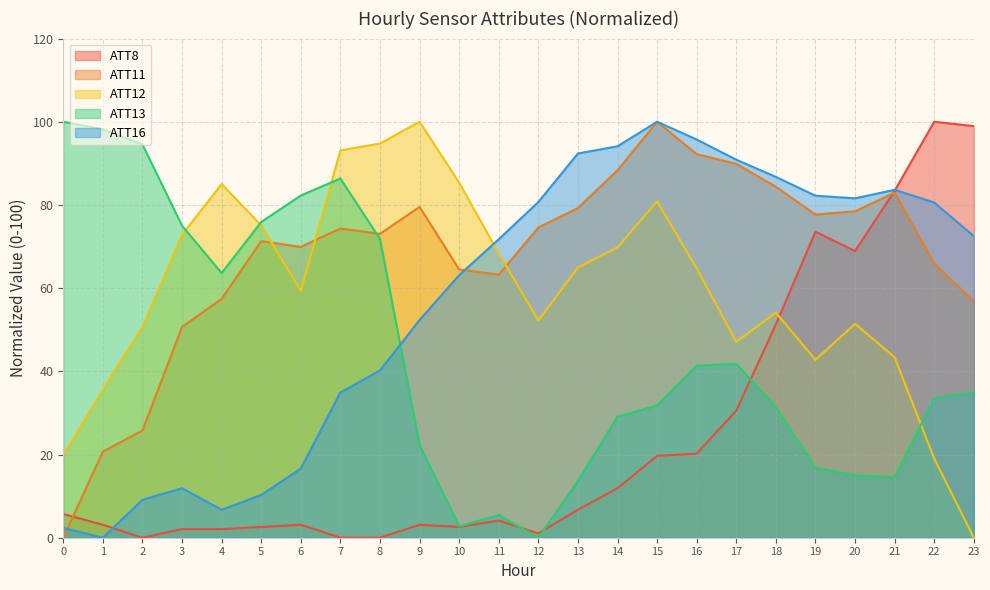

Which has a higher value, 0 or 14?

14